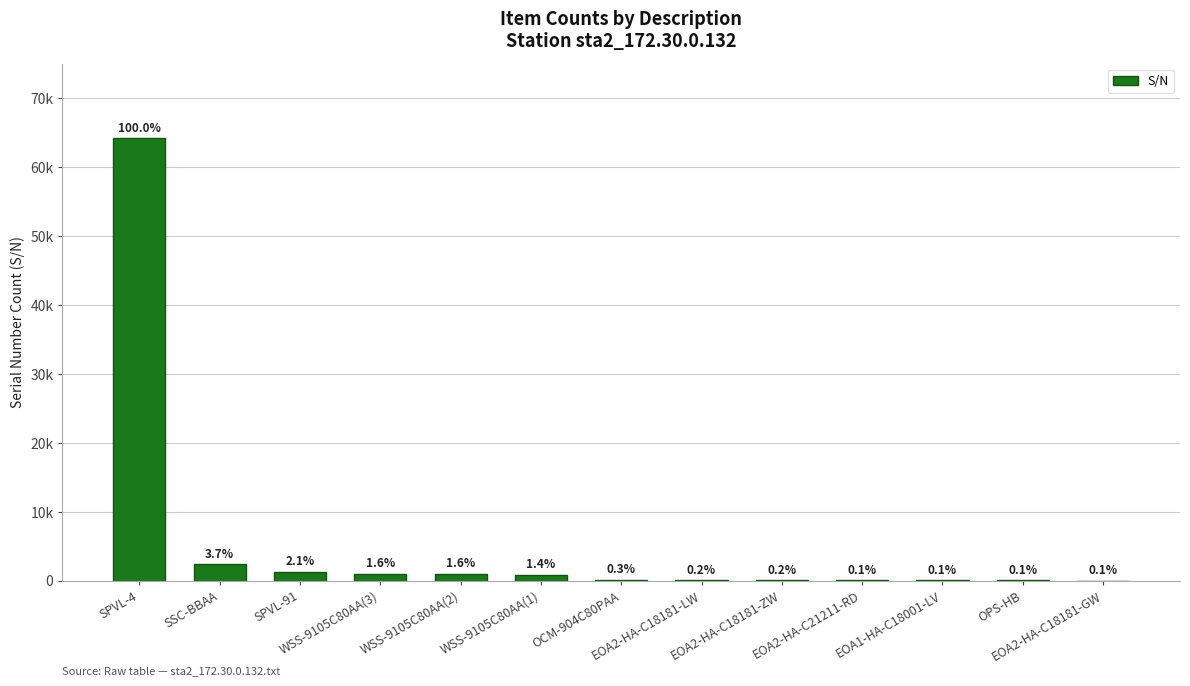

What is the sum of all values?

71521